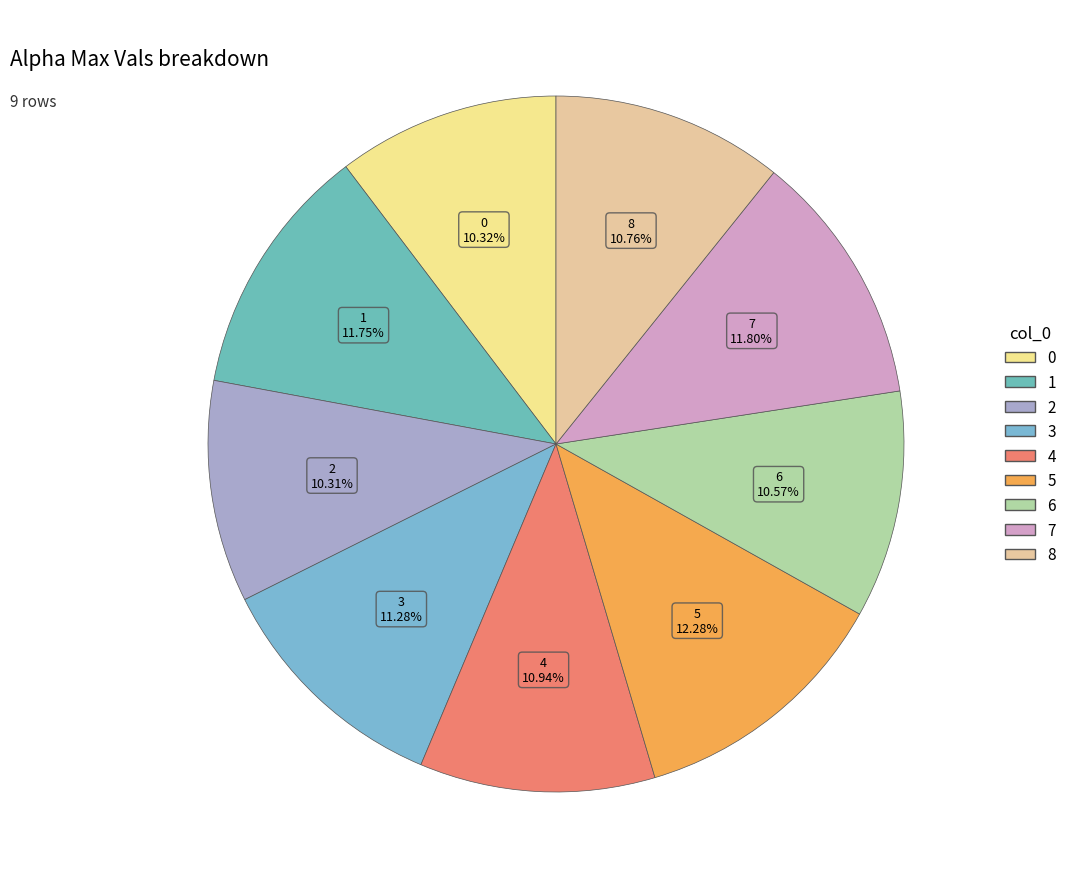

The 7 slice represents 26% of the pie. True or false?

False